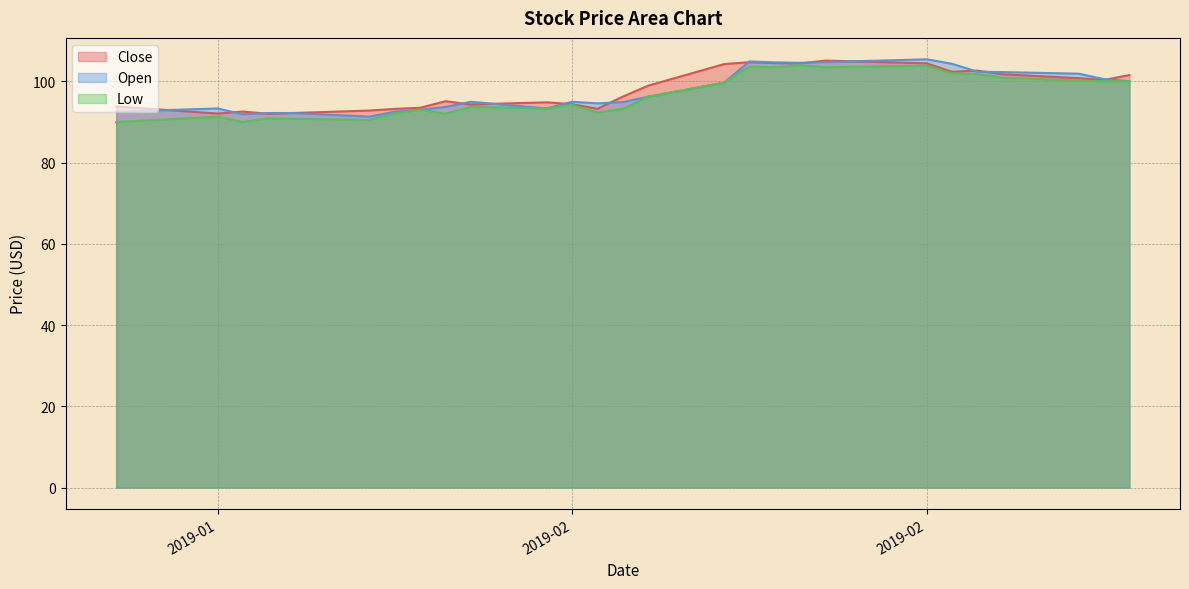

Is the value of Open at 2019-02 greater than the value of Close at 9?

No